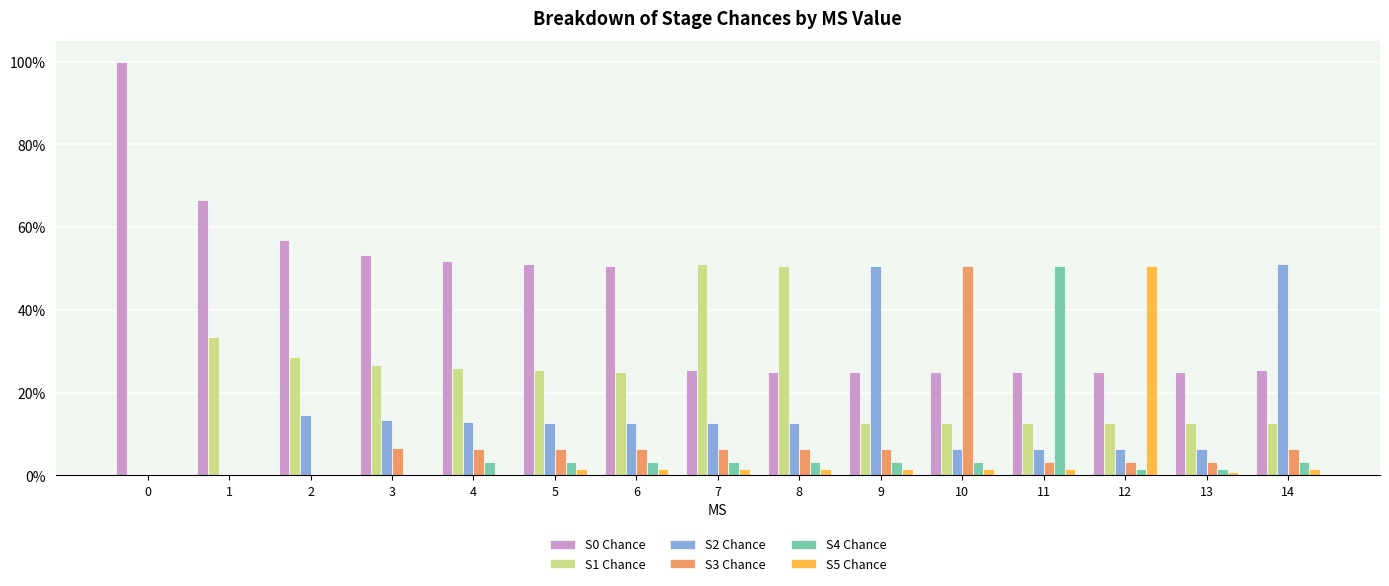

At which label does S1 Chance reach its peak?

7